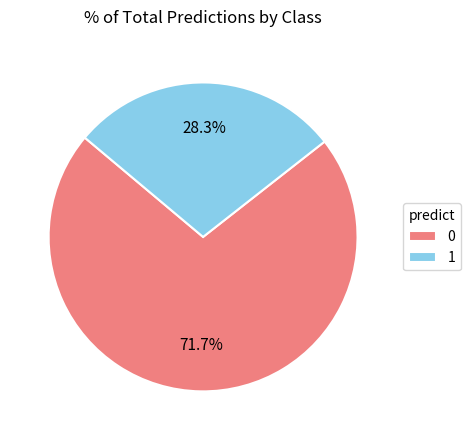

Which slice represents more than half of the pie?

0